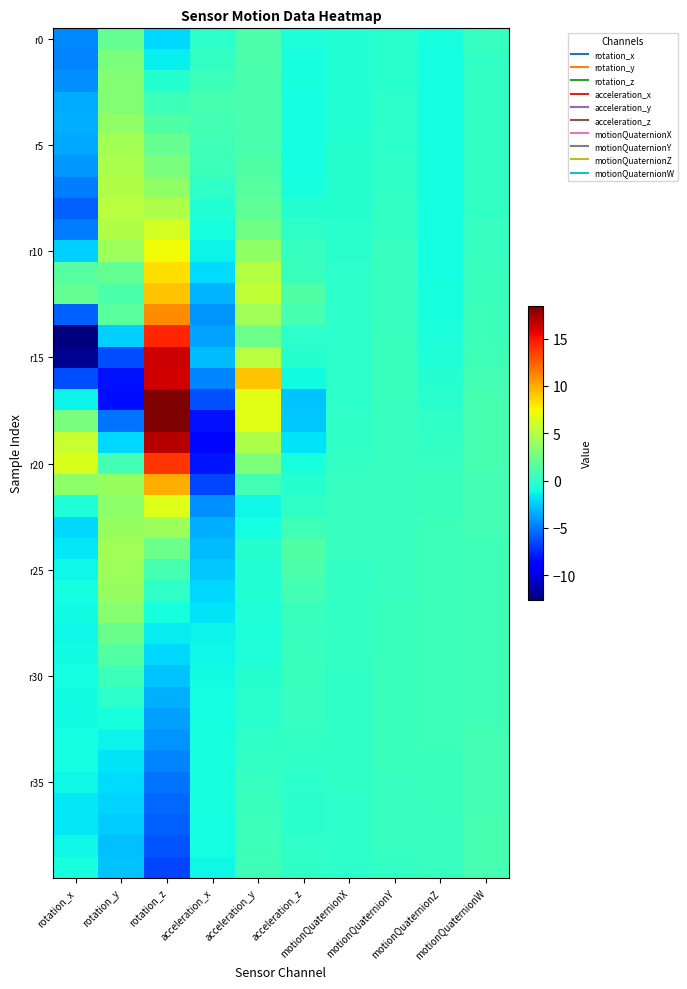

Count the number of categories in the chart.

10